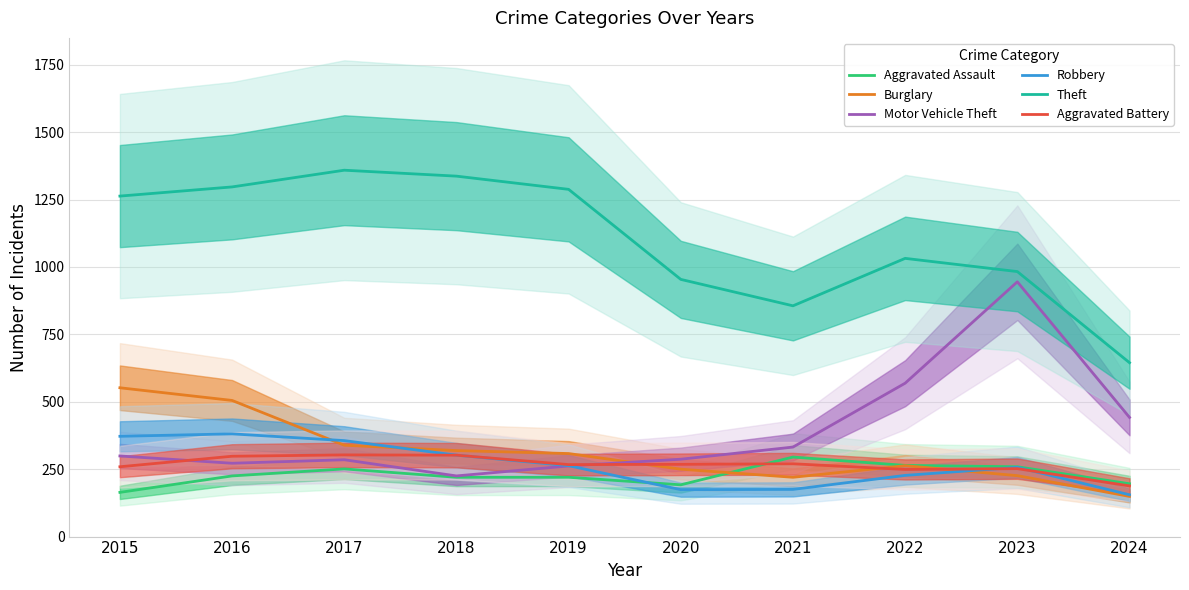

Reading right to left, transcribe all the data shown in this chart.

Aggravated Assault: 196	259	264	295	192	220	220	251	225	164
Burglary: 149	226	263	220	250	308	319	339	505	552
Motor Vehicle Theft: 442	945	569	332	287	262	225	285	272	299
Robbery: 155	257	227	175	174	263	302	356	381	372
Theft: 645	983	1032	856	954	1288	1337	1359	1297	1263
Aggravated Battery: 188	252	249	270	268	267	302	303	298	259